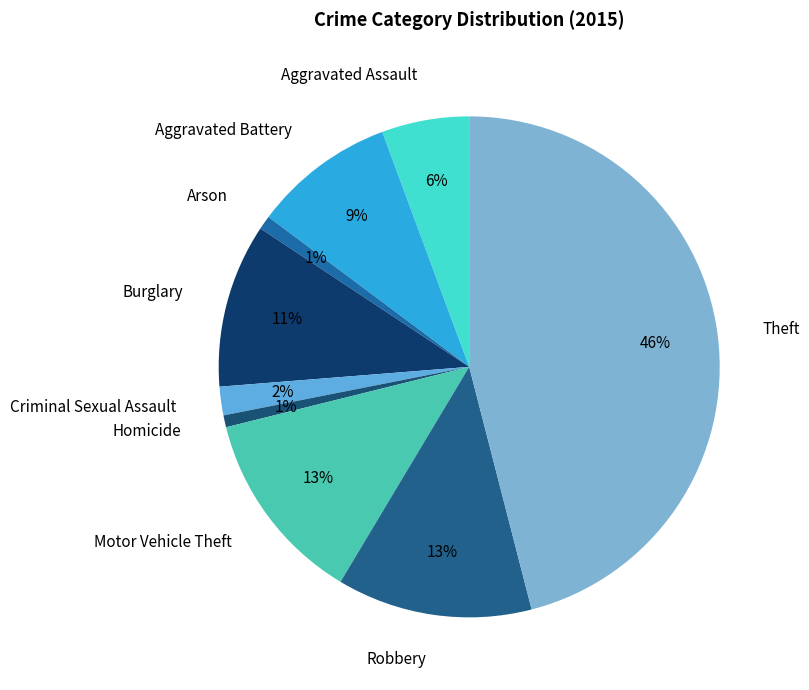

Does Homicide account for over 50% of the chart?

No